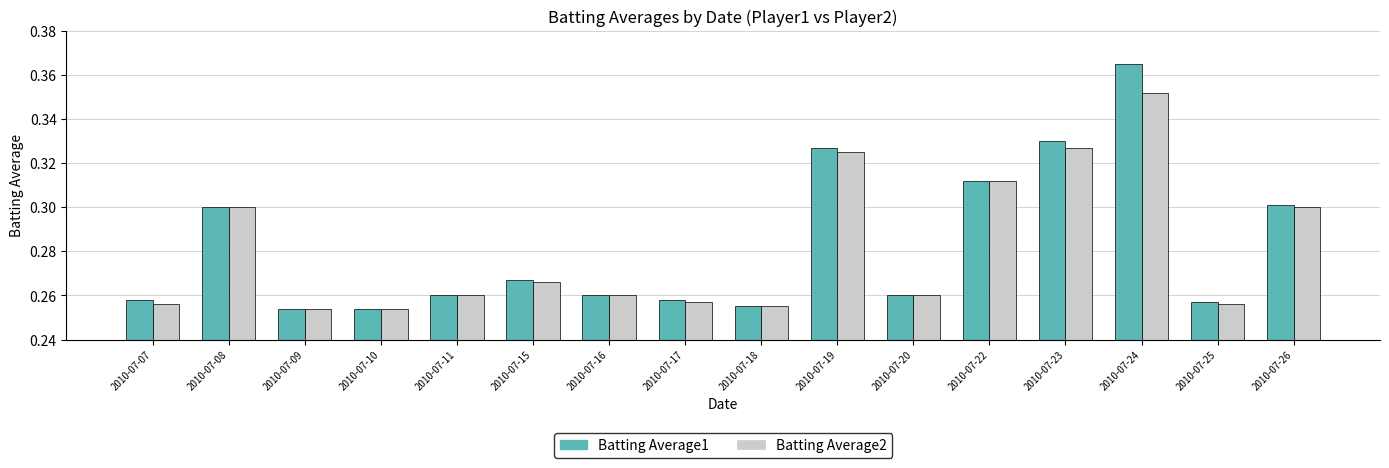

Which series has the largest range (max minus min)?

Batting Average1